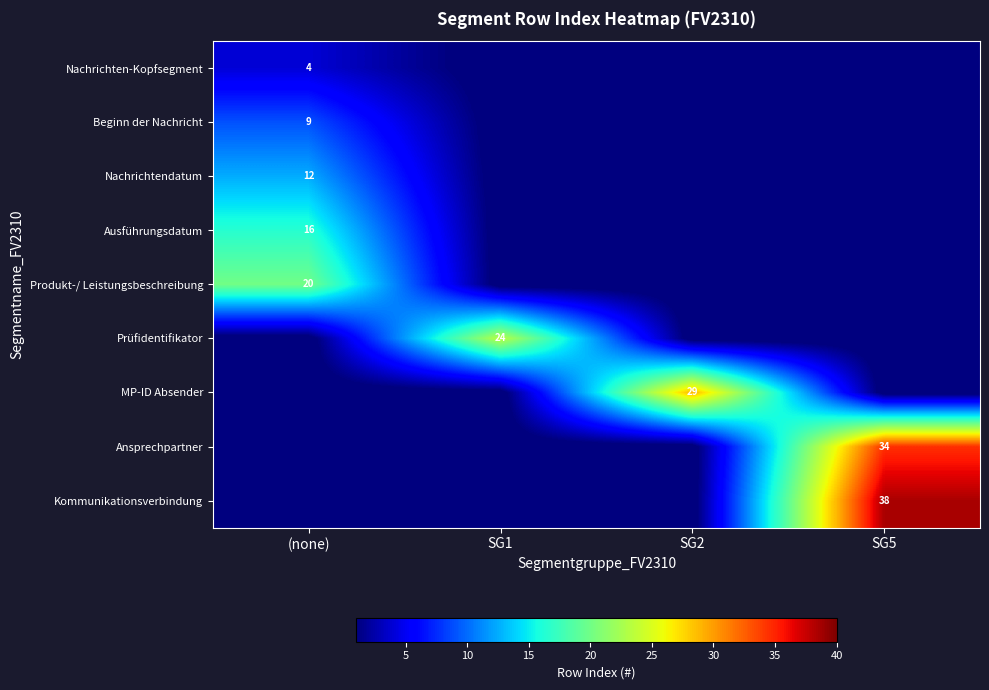

True or false: Prüfidentifikator has a value of 9 at SG1.

False